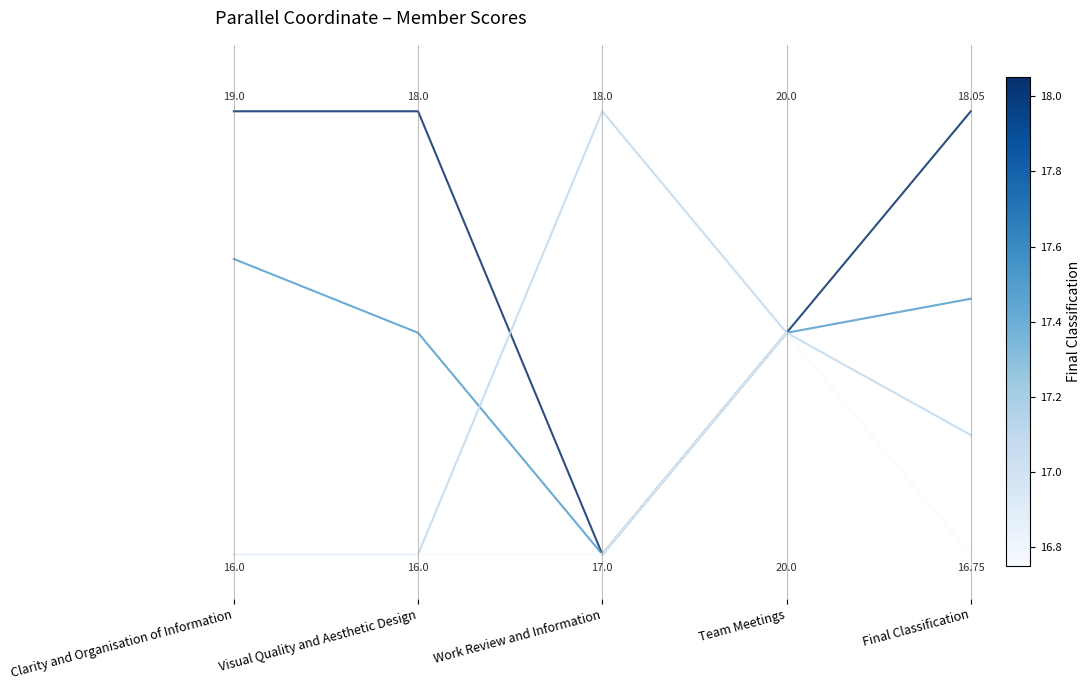

At which category is the sum across all series the highest?

Team Meetings